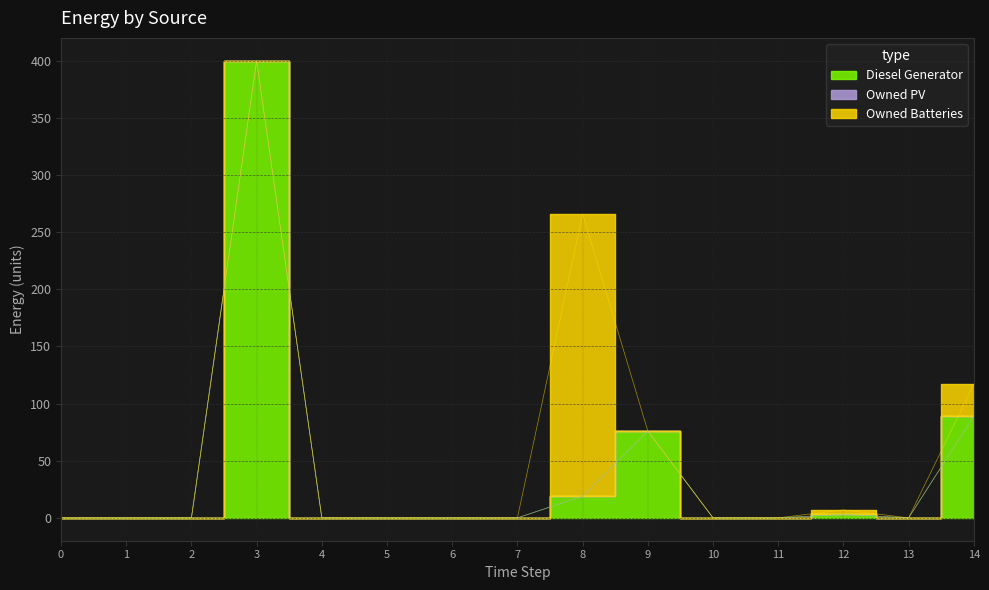

At which category is the sum across all series the highest?

3